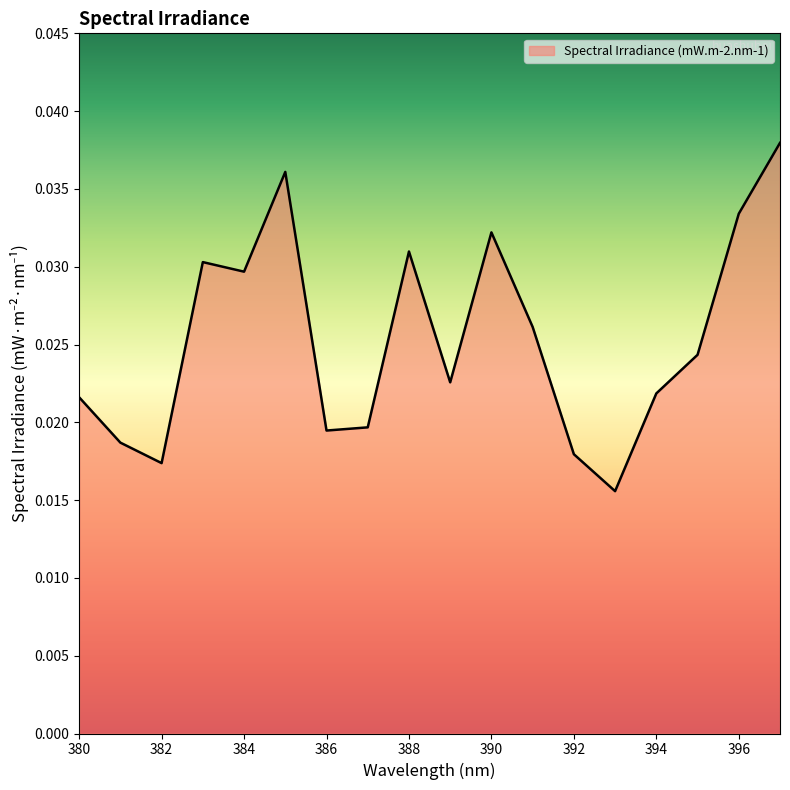

Which label corresponds to the smallest value in the chart?

393